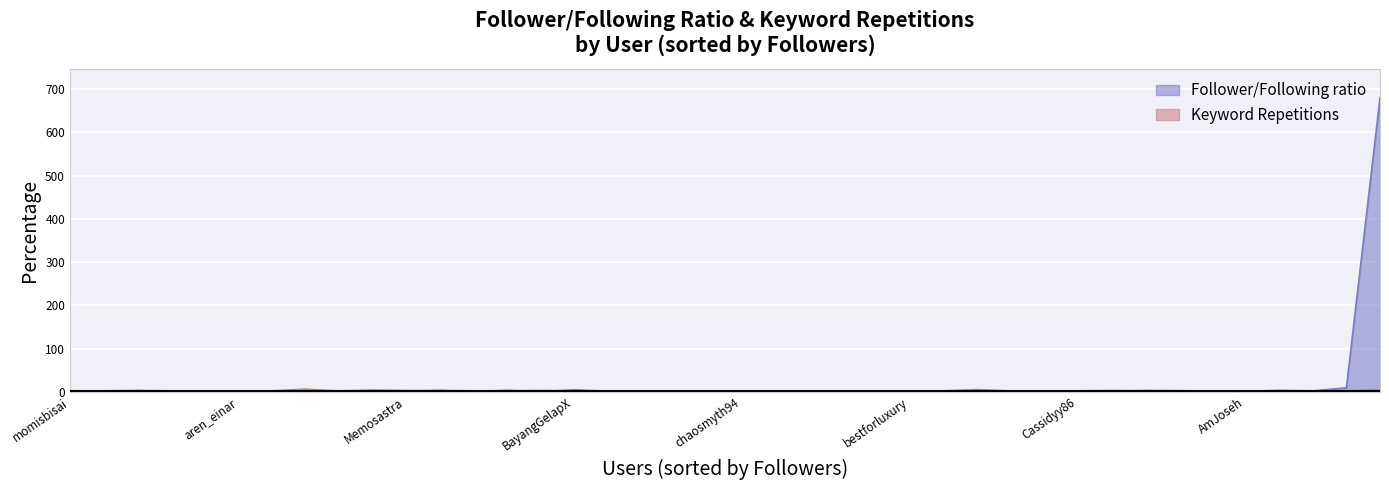

What is the total value across all series at Neymar?

5.5